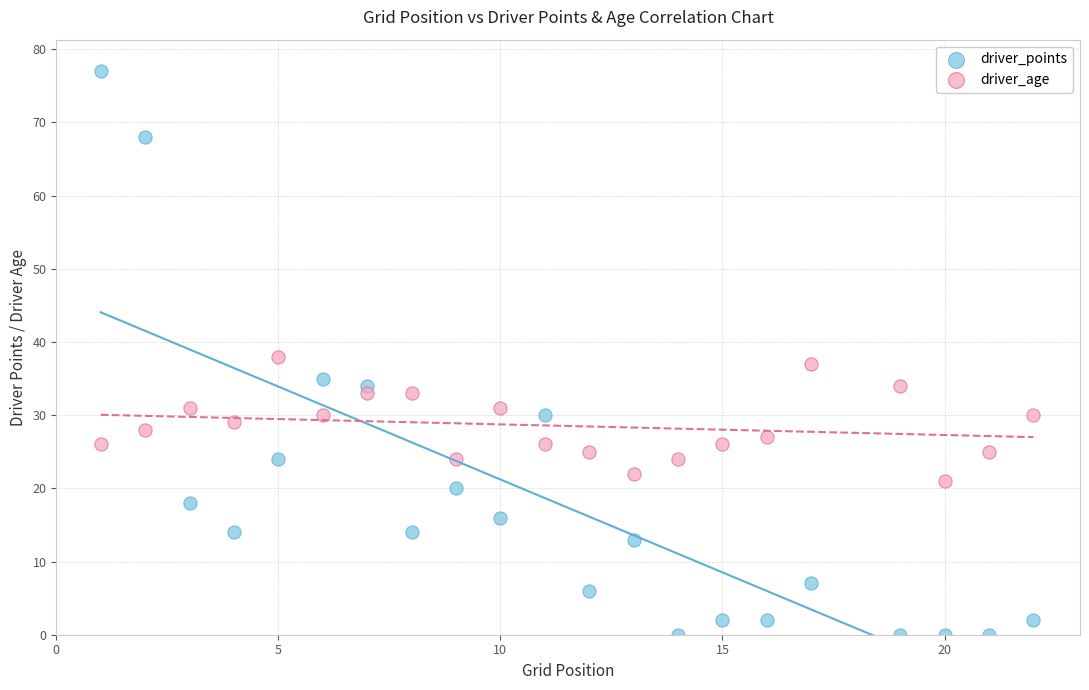

Which series has the widest spread of Y values?

driver_points